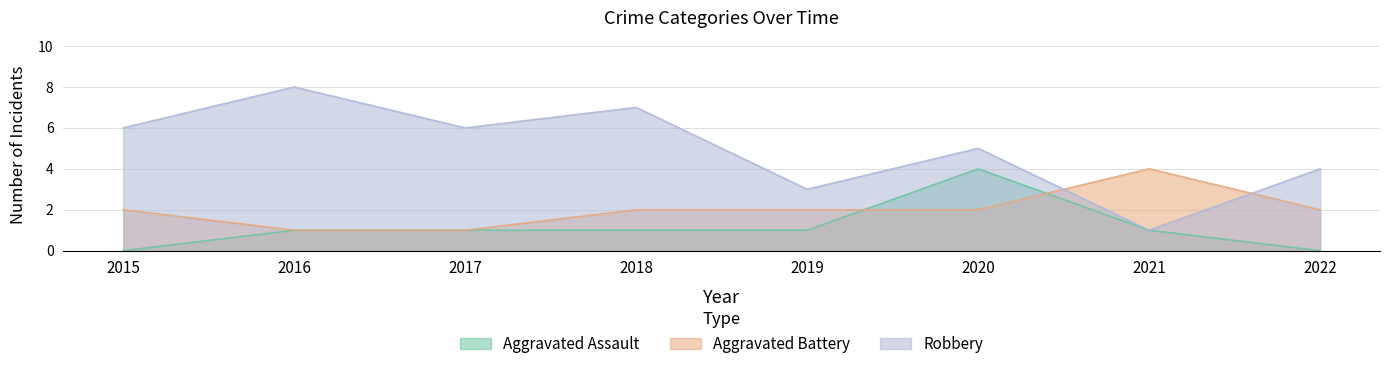

List the labels in order of Robbery value, smallest first.

2021, 2019, 2022, 2020, 2015, 2017, 2018, 2016